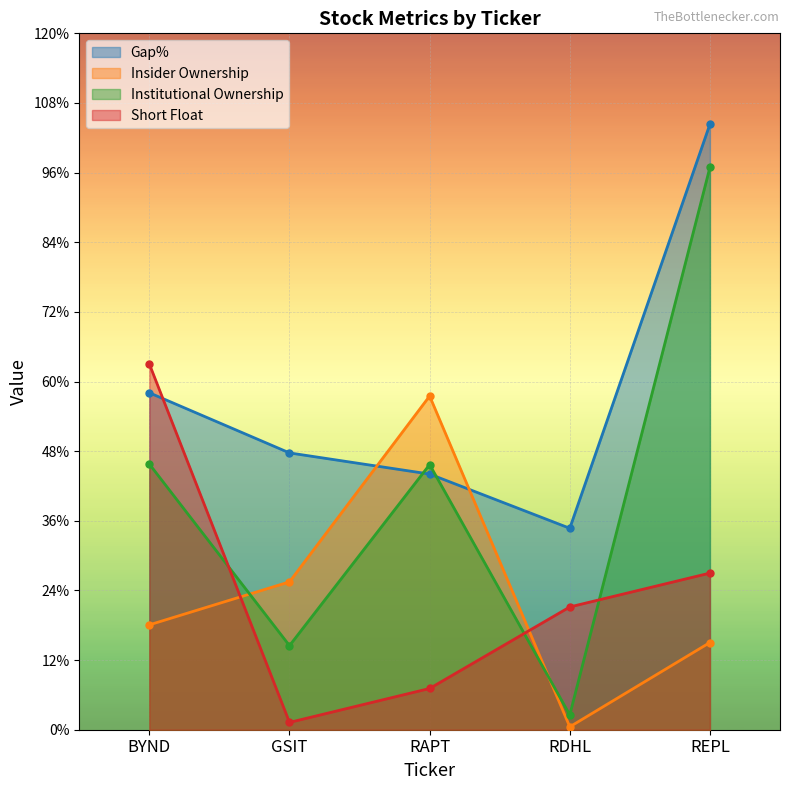

True or false: Institutional Ownership and Short Float cross at least once.

True